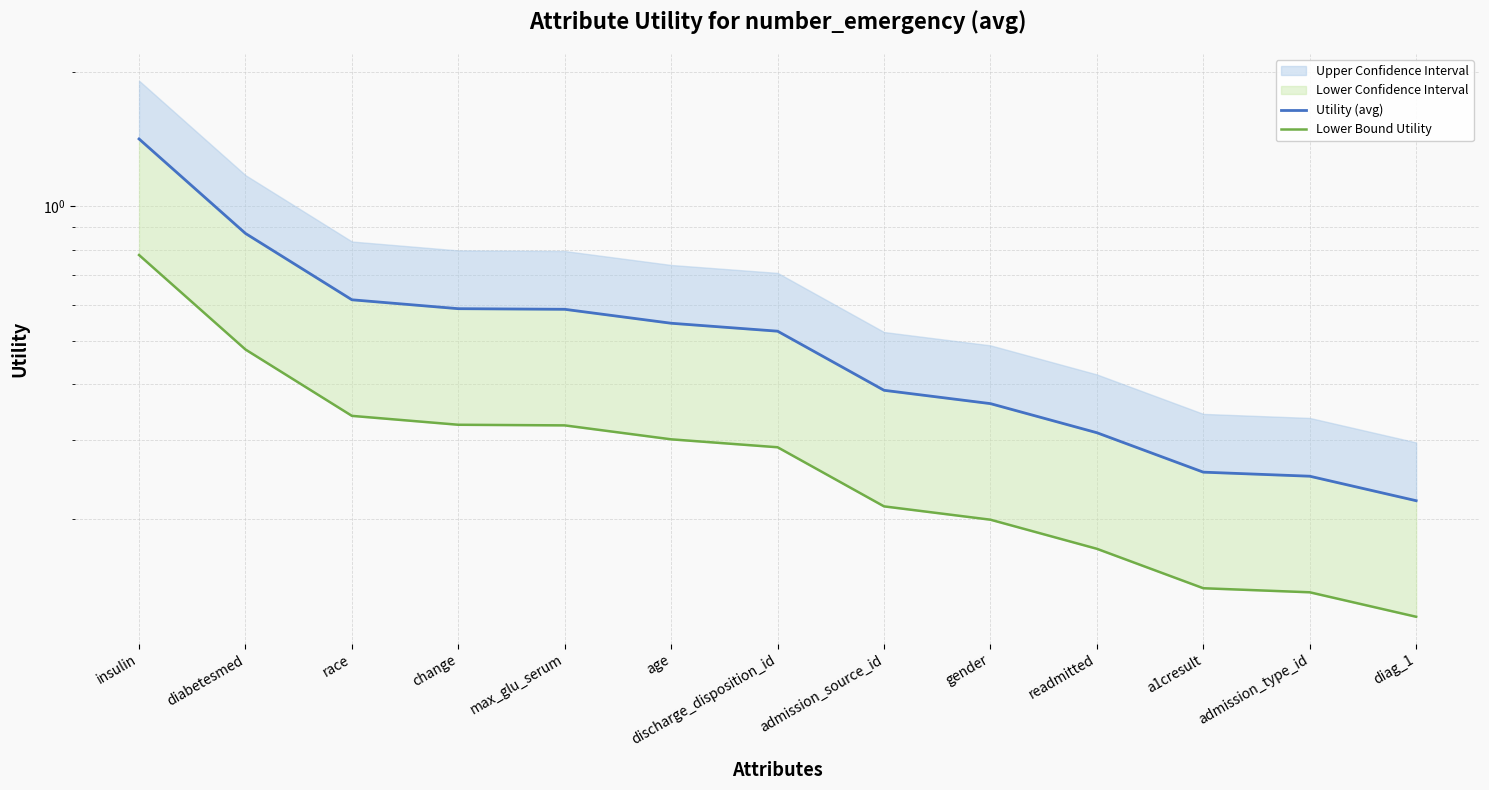

The value of Lower Bound Utility at age is 0.4. True or false?

False